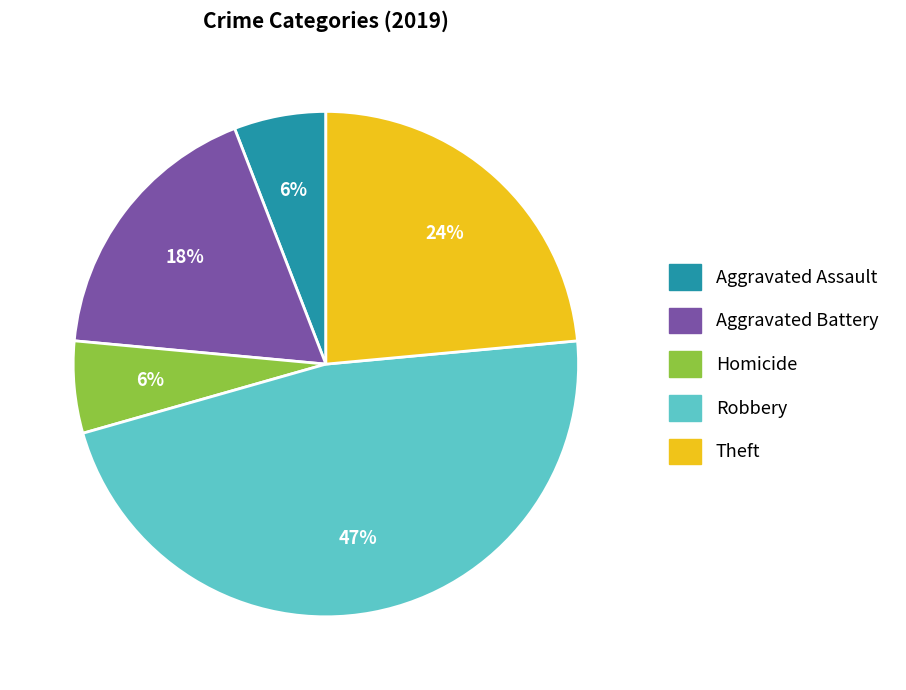

To the nearest percent, what is the difference between the largest and smallest slice percentages?

41%